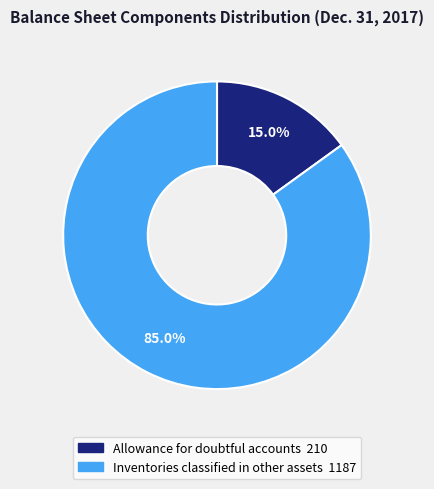

How many segments does this pie chart have?

2